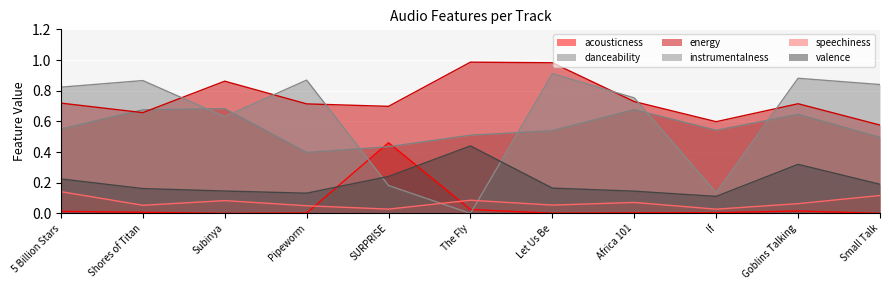

Which series has the widest spread of values?

instrumentalness